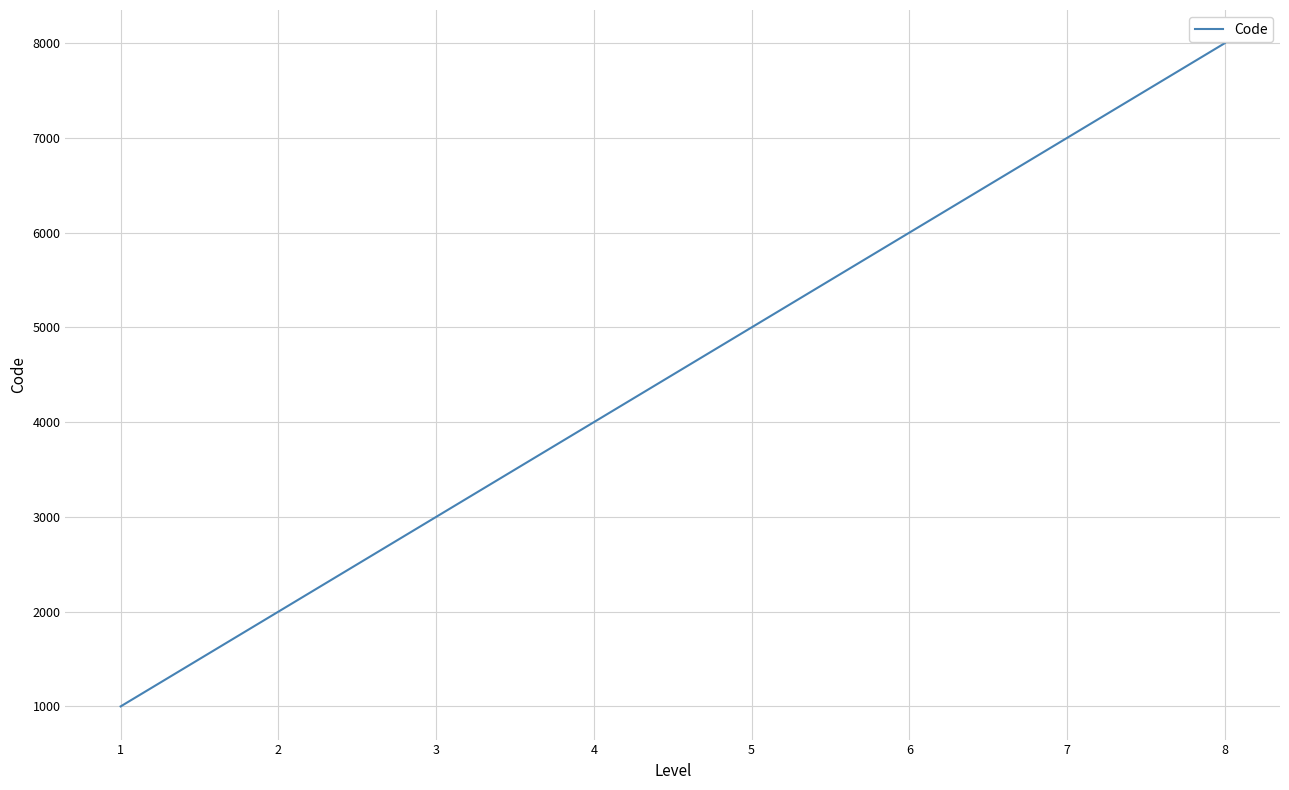

List the labels in order of value, largest first.

8, 7, 6, 5, 4, 3, 2, 1